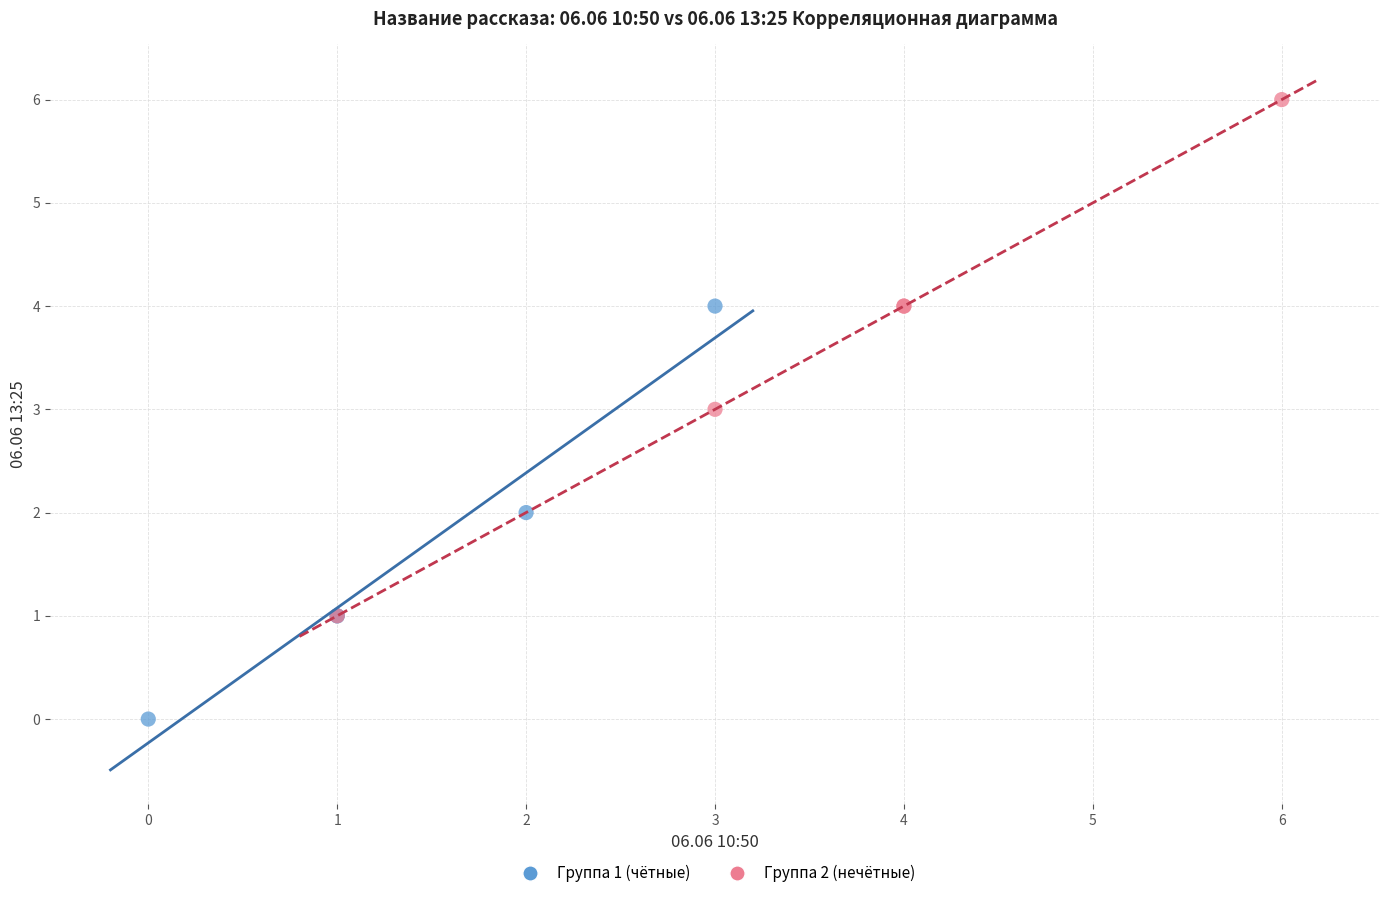

Which series contains the highest Y value?

Группа 2 (нечётные)